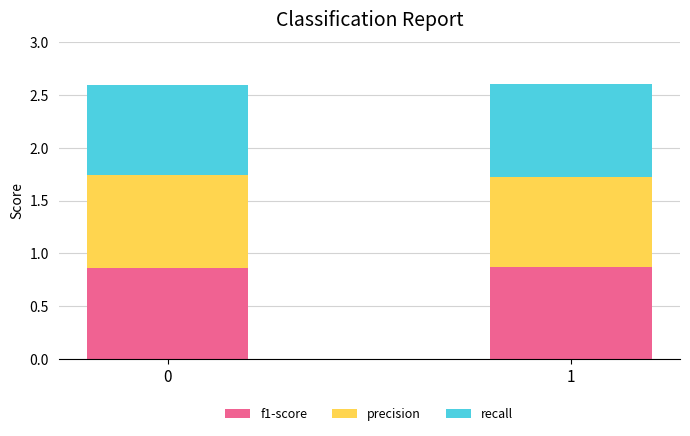

What is the total value across all series at 0?

2.6